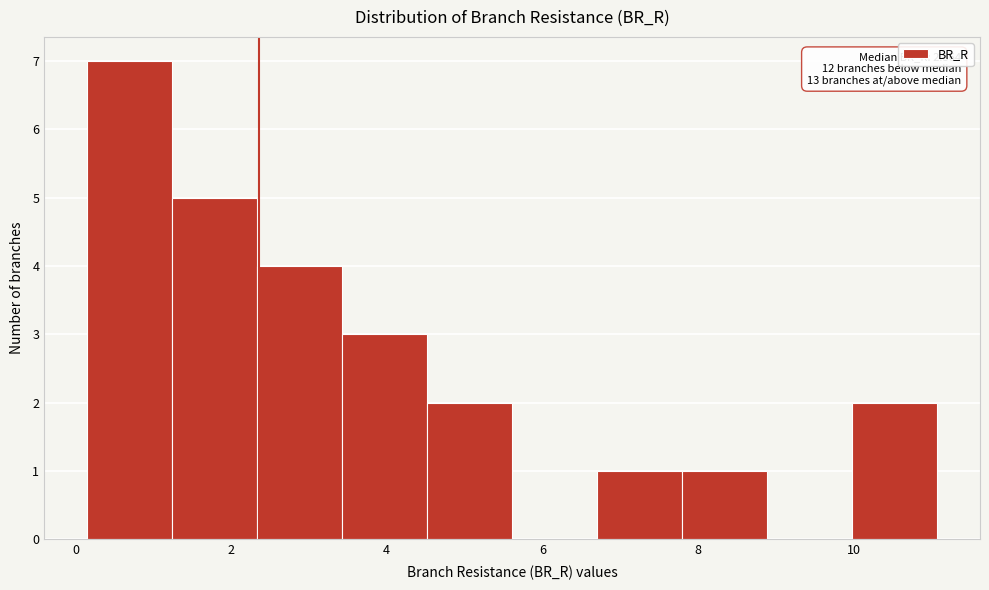

Which range on the x-axis has the tallest bar?

0.2 to 1.2